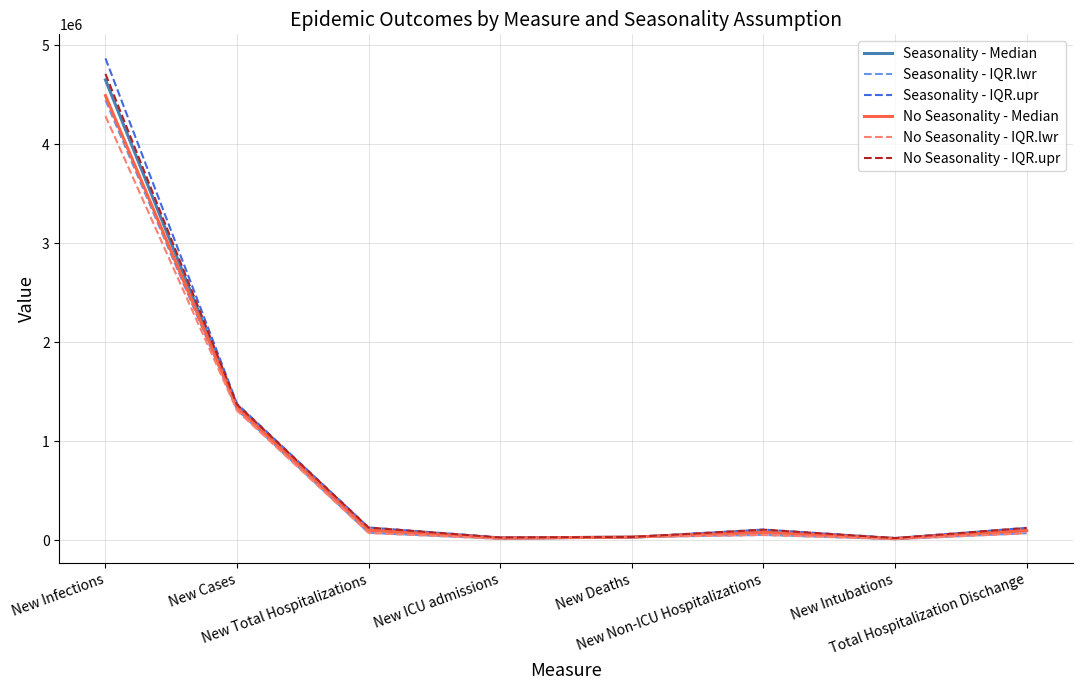

What is the greatest value displayed?

4868436